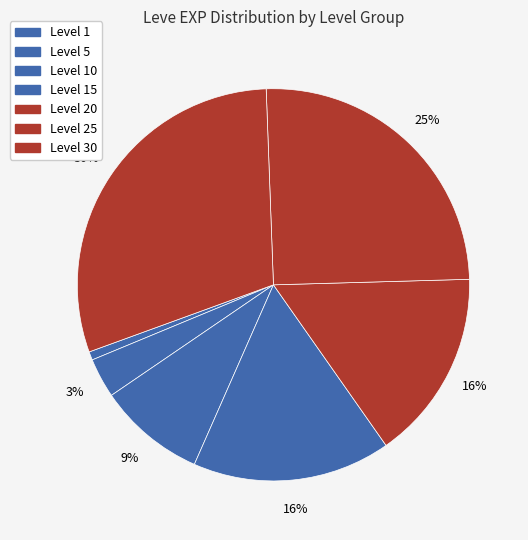

Count the number of slices in the pie.

7